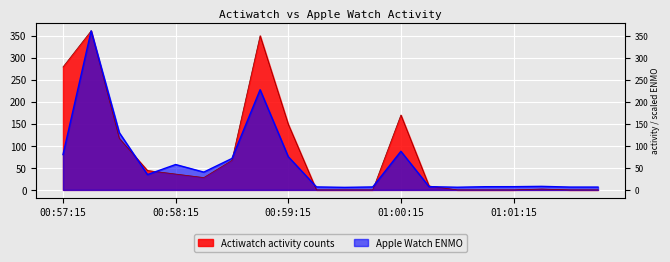

What is the value of the Apple Watch ENMO point at the 20th from the left?

6.4